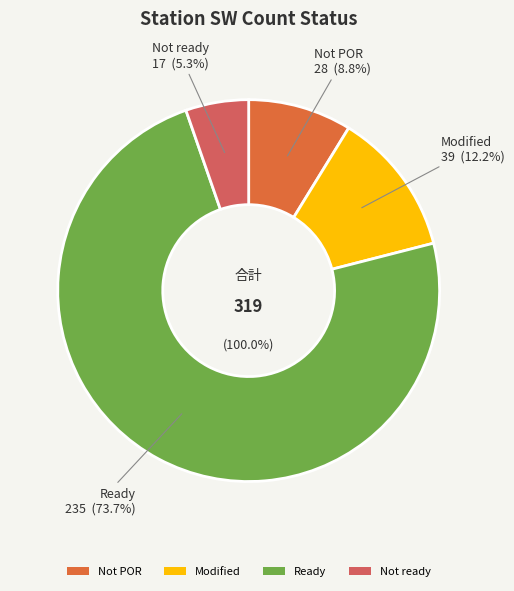

Which category has the biggest portion of the pie?

Ready